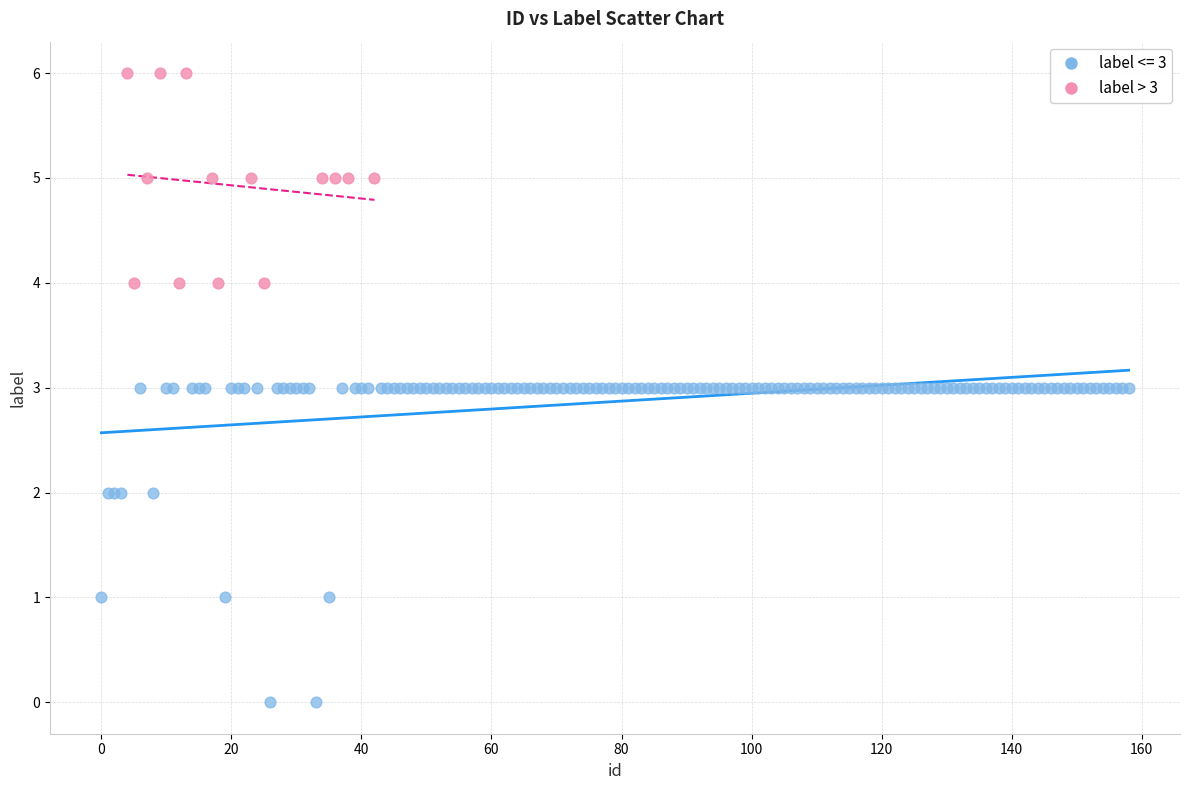

Which series contains the highest Y value?

label > 3